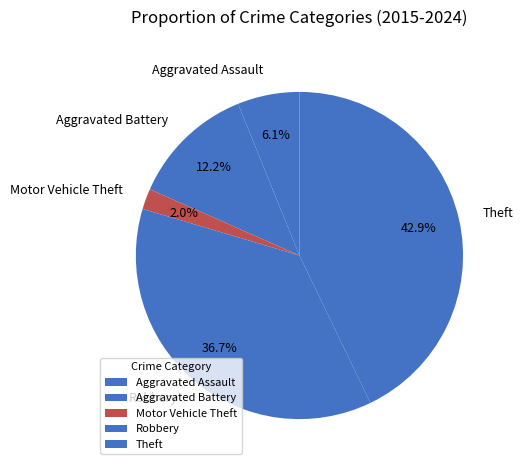

To the nearest percent, what is the average slice percentage?

20%